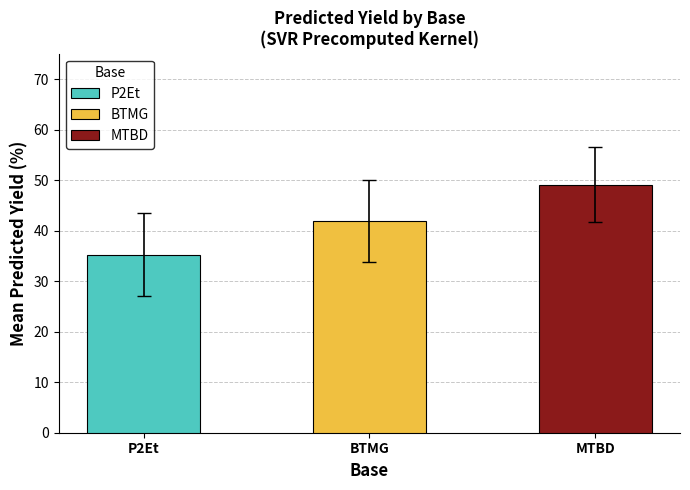

Does the chart contain stacked bars?

No